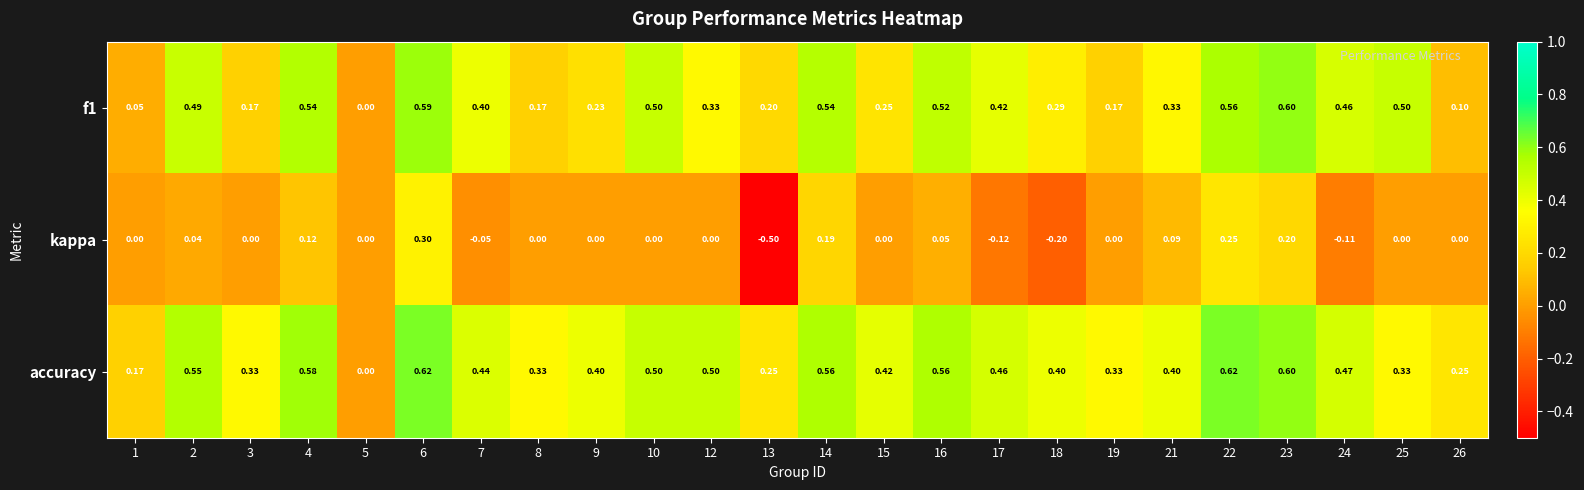

Is the value of kappa at 5 greater than the value of accuracy at 1?

No